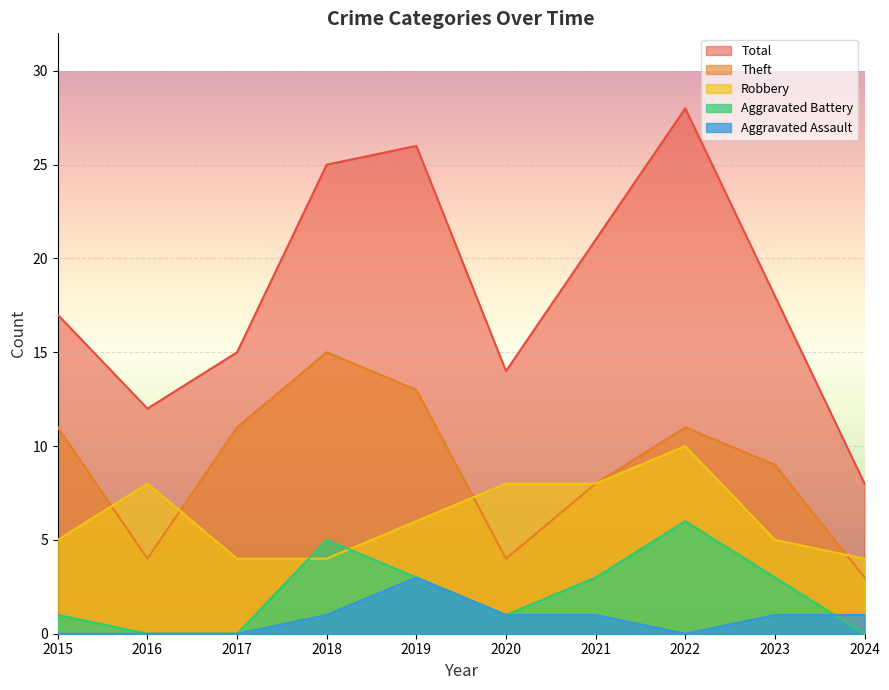

Count the number of data series in this chart.

5